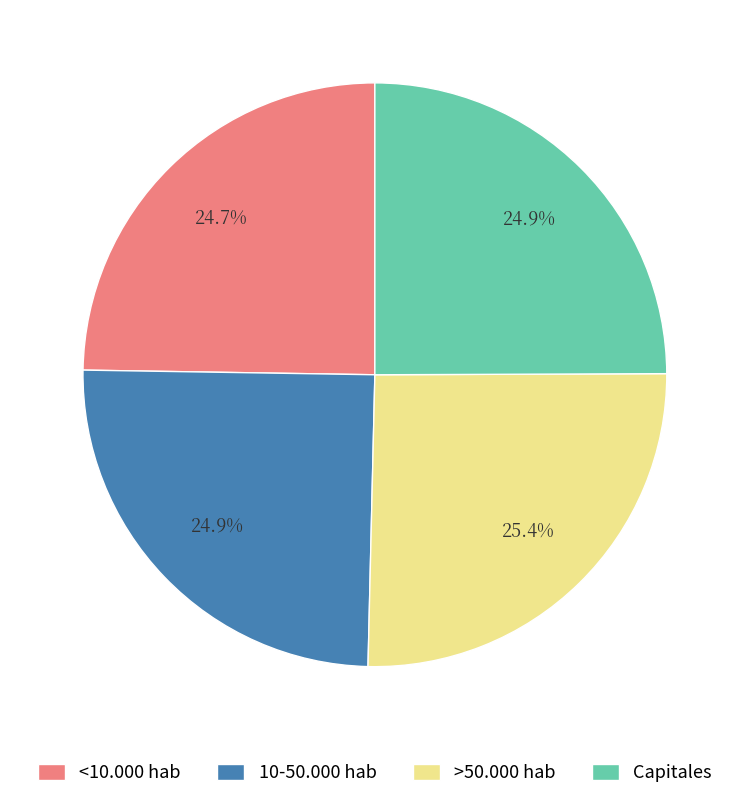

Approximately how many times larger is the value at Capitales compared to 10-50.000 hab?

1.0